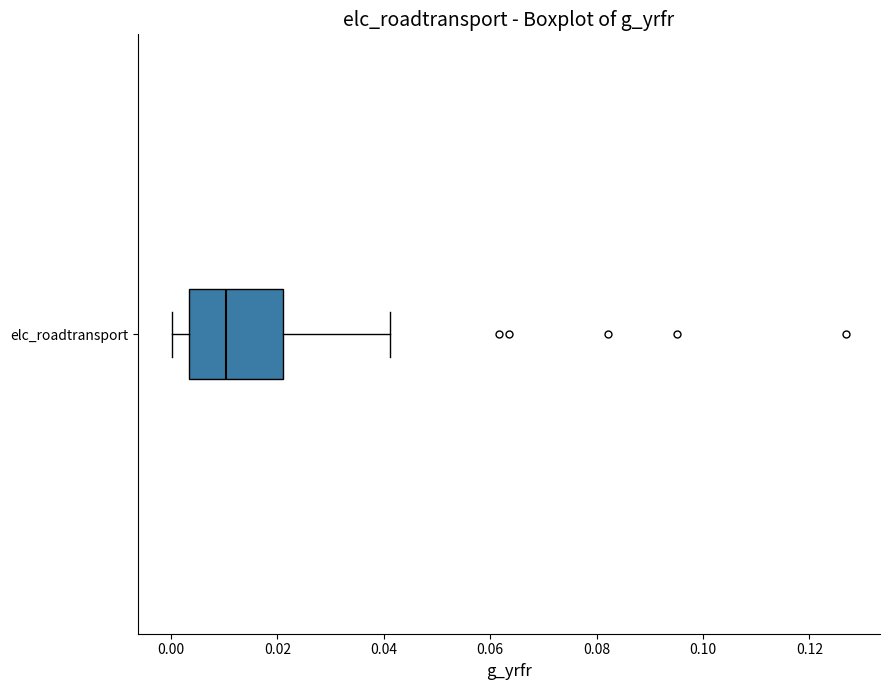

Transcribe this box plot: give where the median line is, the range the box spans, and where the two whiskers end, as read against the x-axis. The values are not printed on the chart, so give them approximately, as read against the axis.

median 0.010, box 0.004 to 0.022, whiskers 0.000 to 0.042